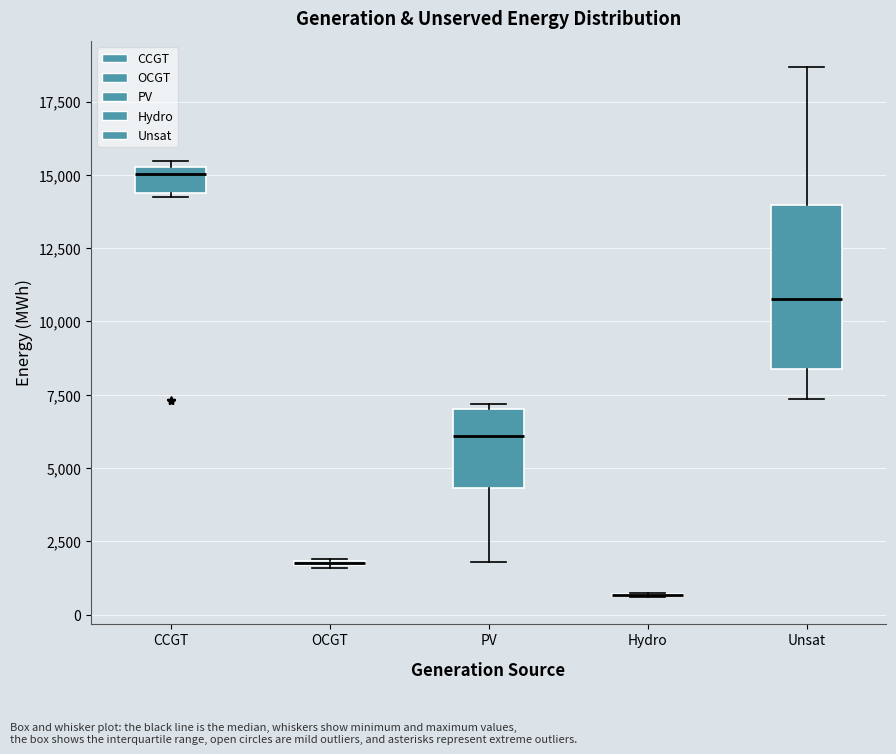

Comparing the boxes themselves (not the whiskers), which one is the tallest?

Unsat